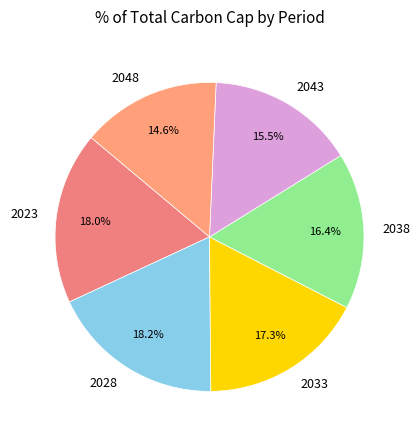

Does 2043 account for over 50% of the chart?

No